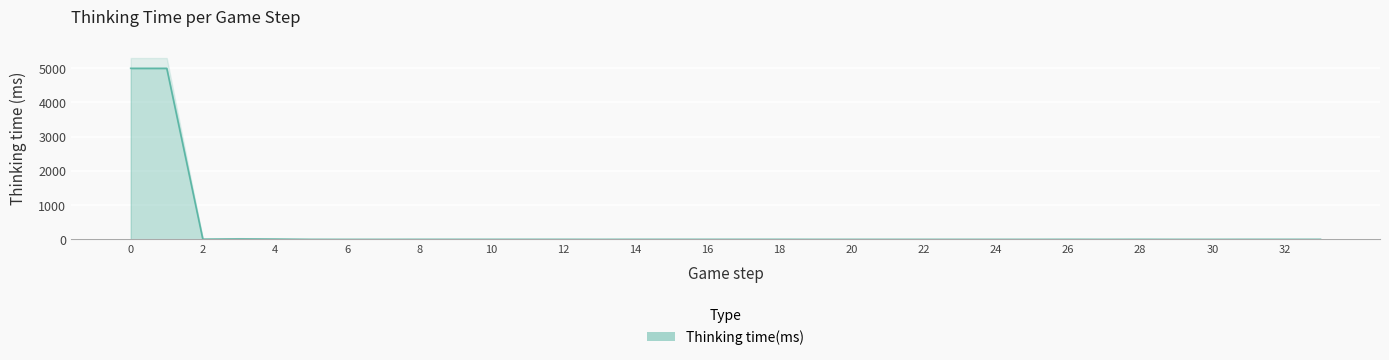

Is it true that the value at 21 is -2415?

False